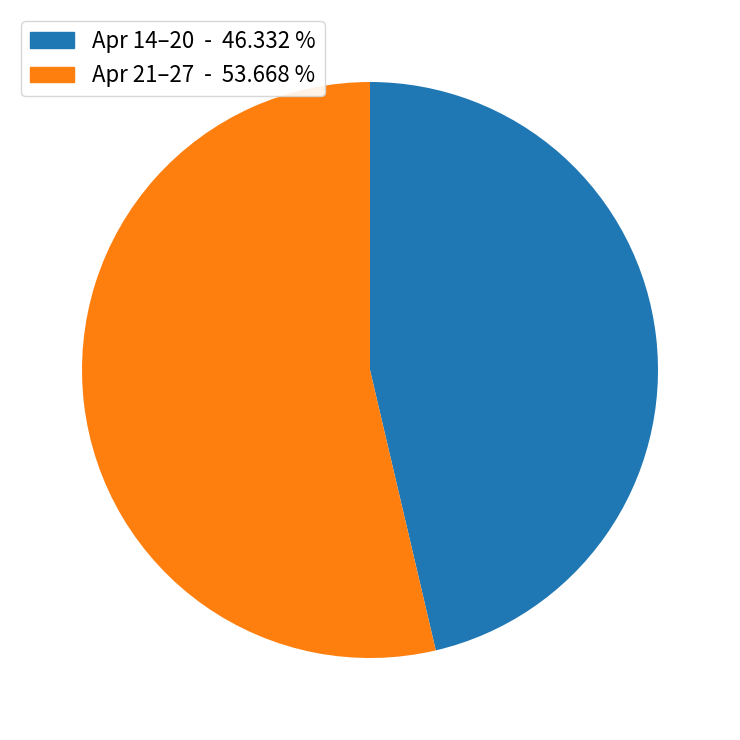

What is the majority slice?

Apr 21–27 - 53.668 %